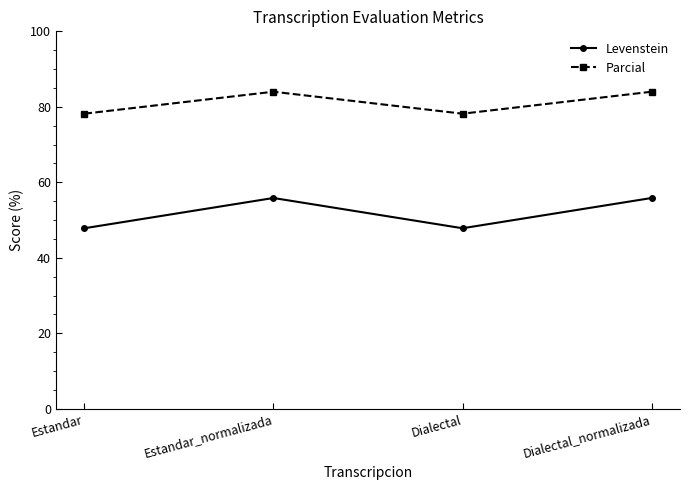

How many distinct data groups are displayed?

2